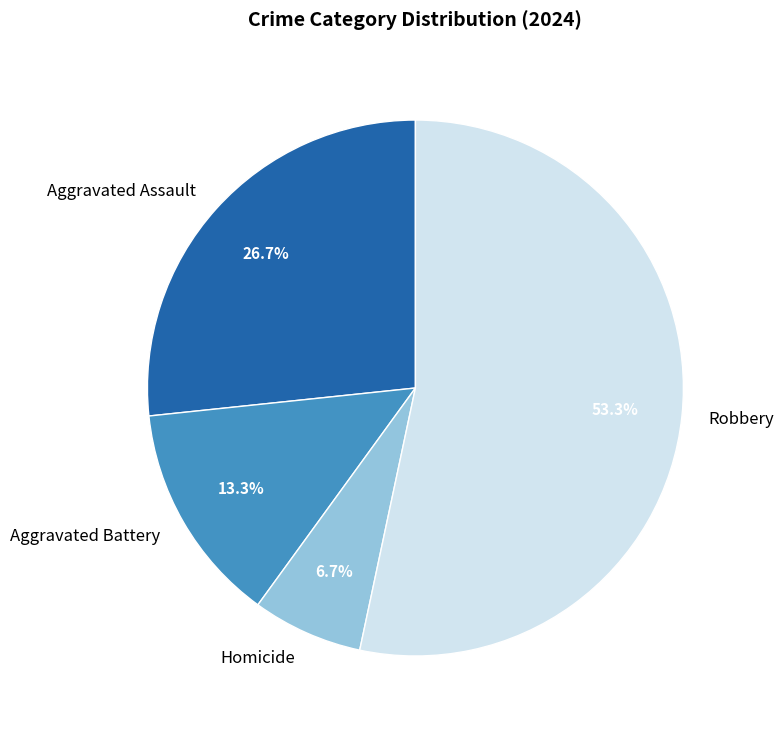

To the nearest percent, what percentage of the pie is Aggravated Battery?

13%